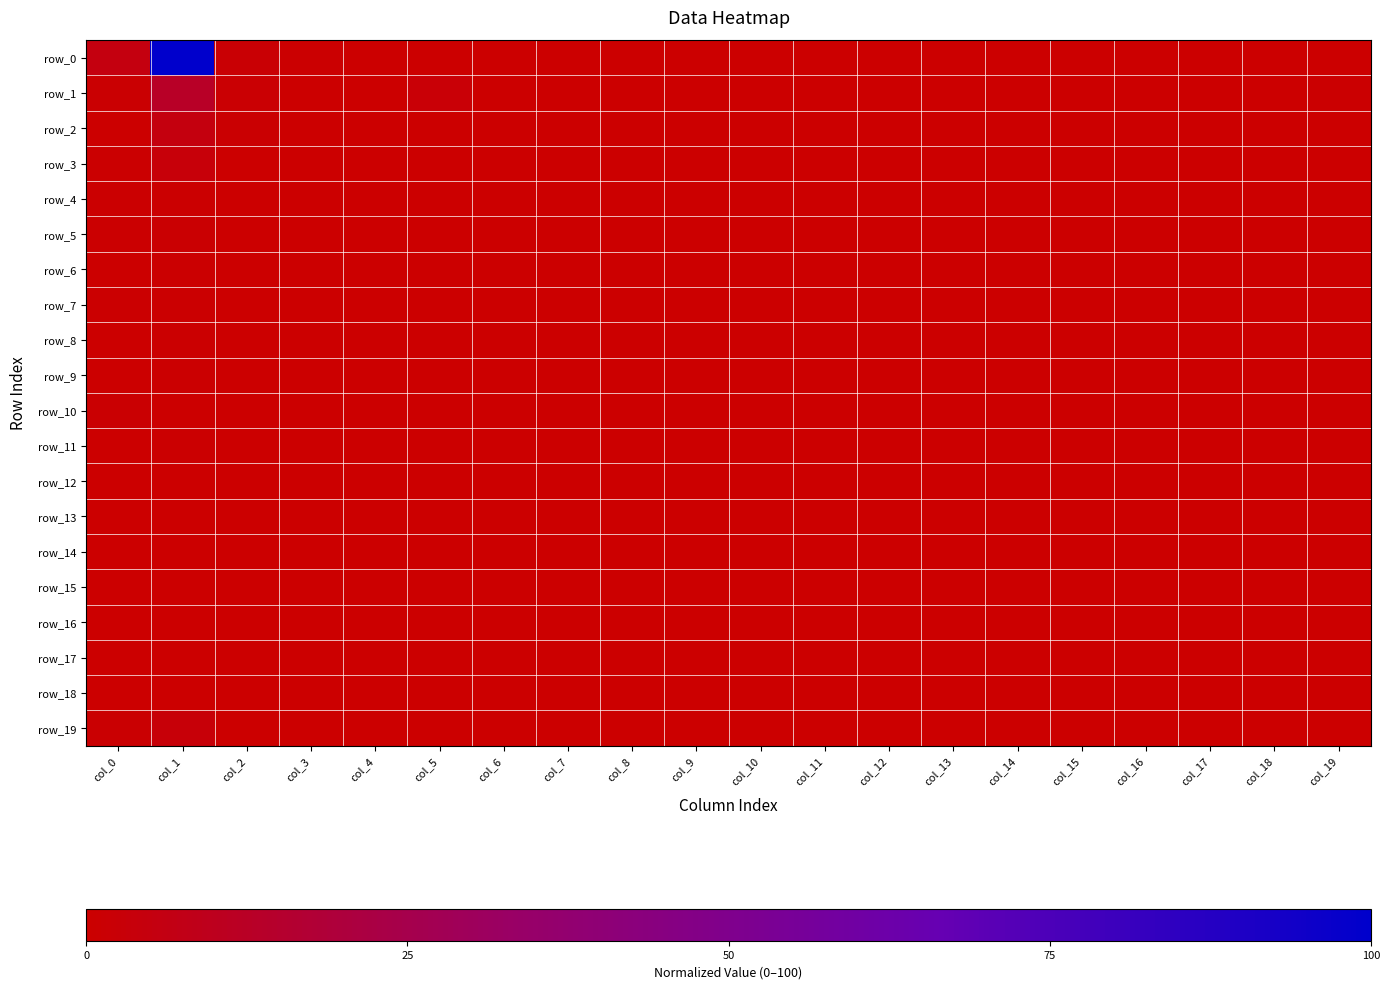

What is the sum of the row_4 values at col_0 and col_14?

0.7